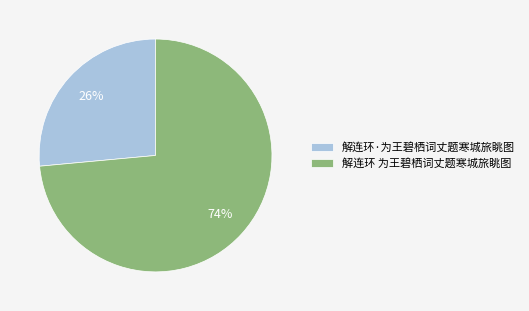

What percentage is the 解连环·为王碧栖词丈题寒城旅眺图 slice, to the nearest percent?

26%